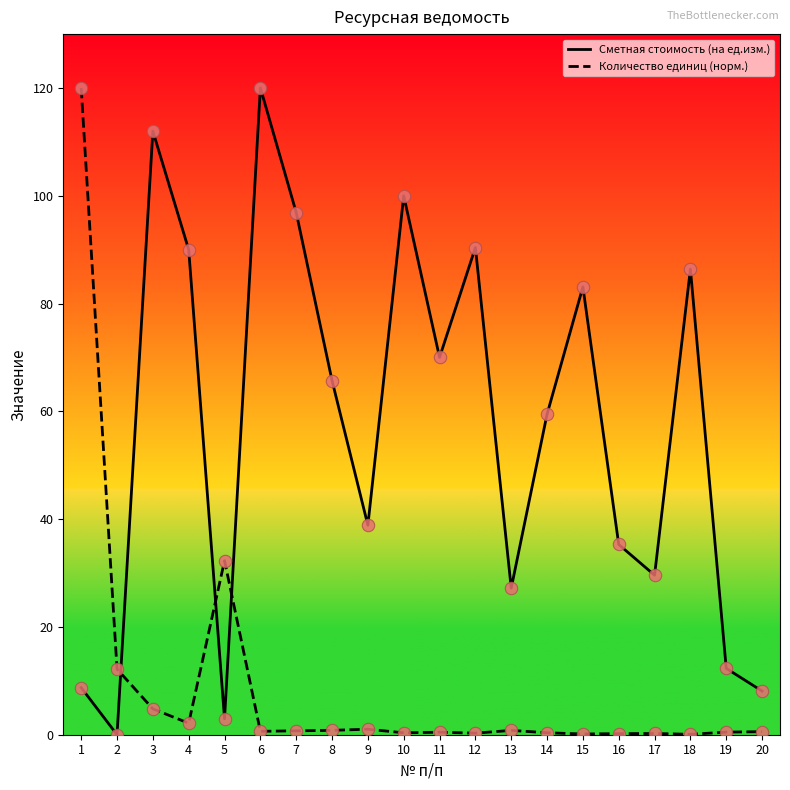

What are all the series names shown in the legend?

Сметная стоимость (на ед.изм.), Количество единиц (норм.)